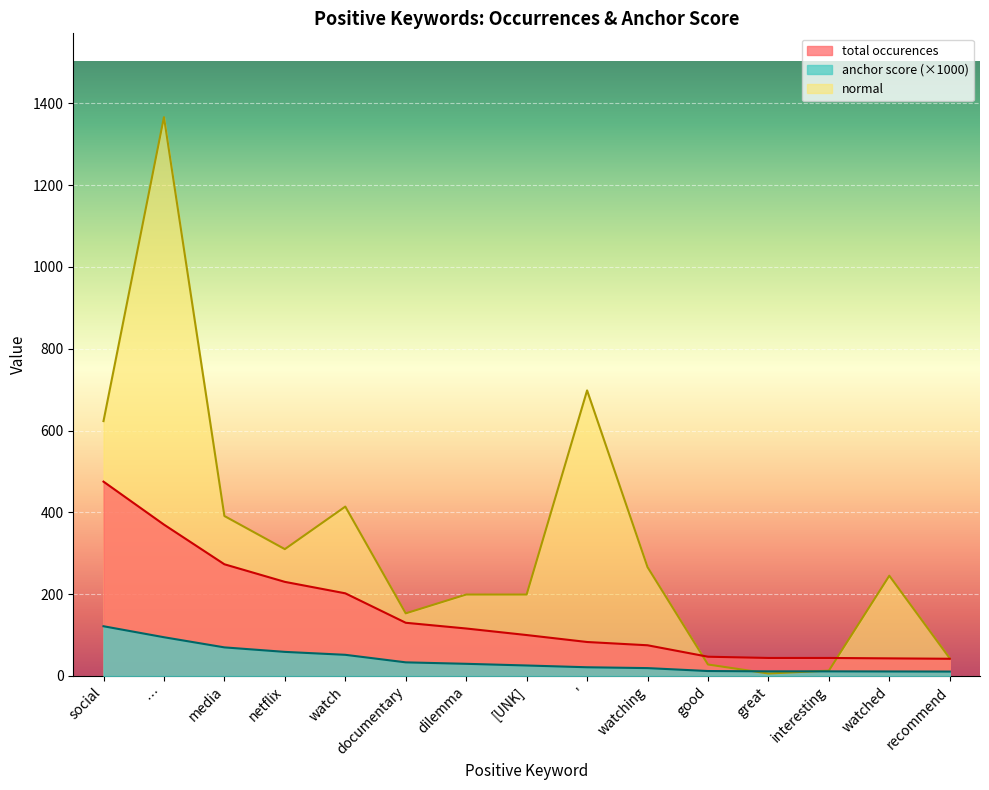

What is the difference between the second highest and minimum values in the normal series?

692.0